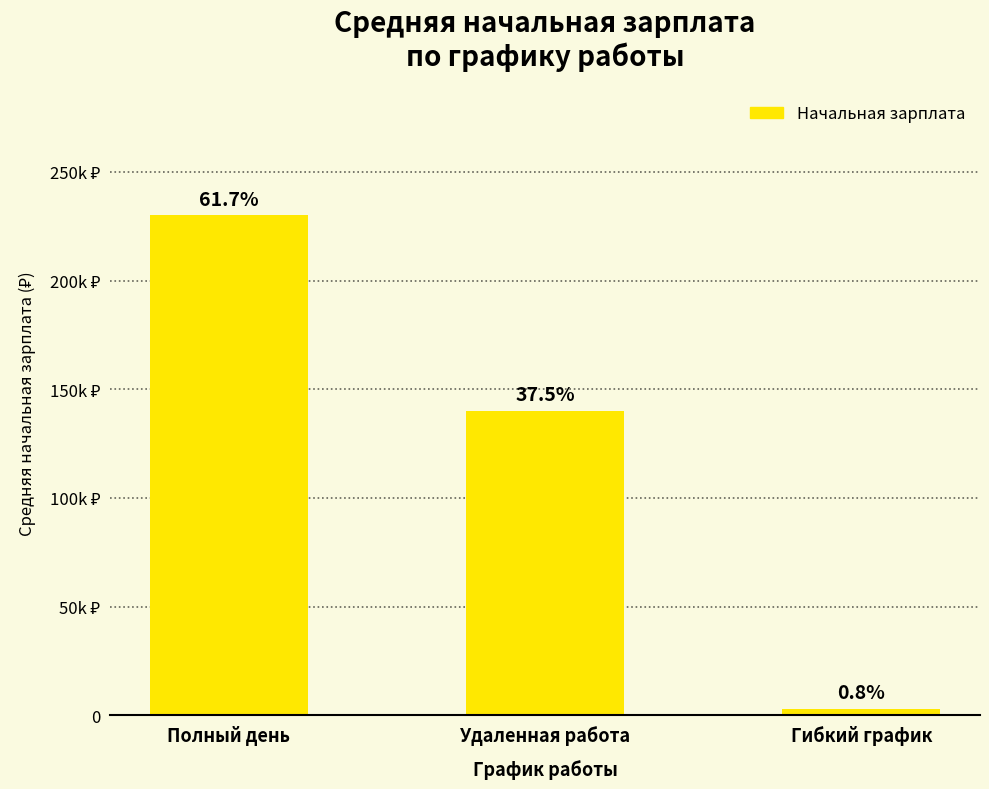

Is it true that the value at Полный день is 230000?

True